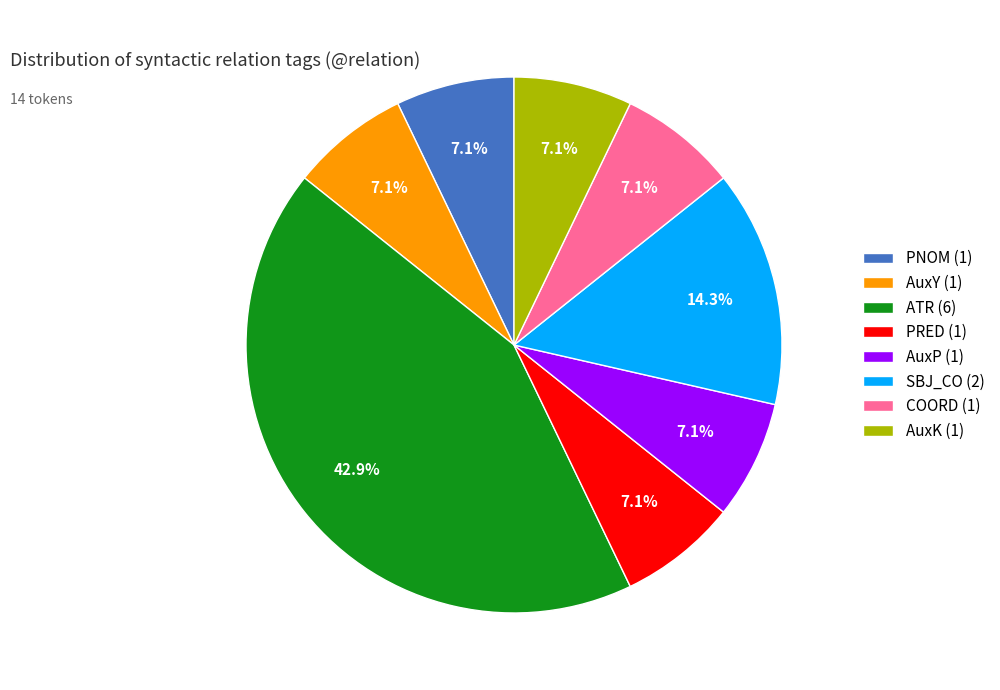

Is it true that PNOM is 7% of the pie?

True